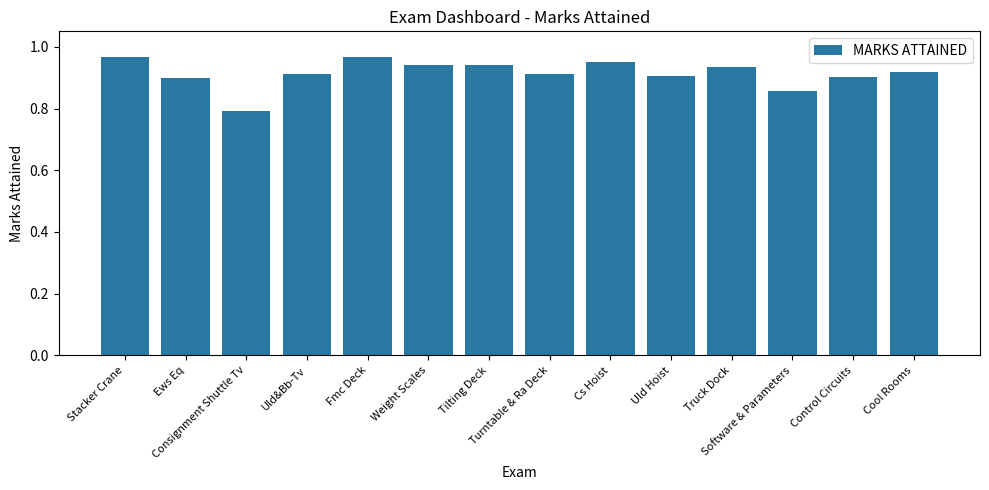

Count the values in the range 0 to 1.

14